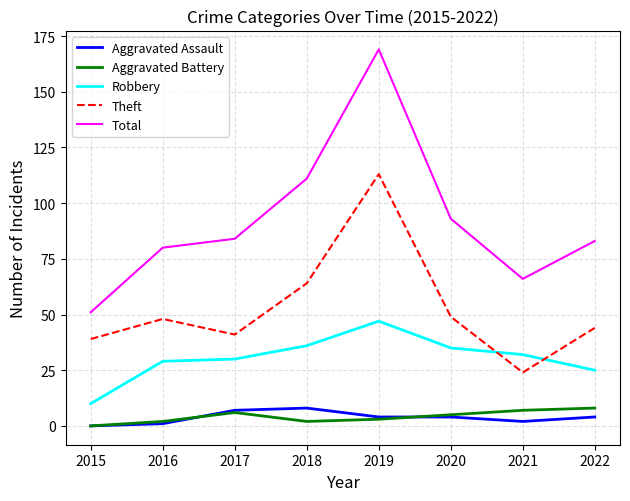

True or false: Aggravated Assault and Total intersect in this chart.

False